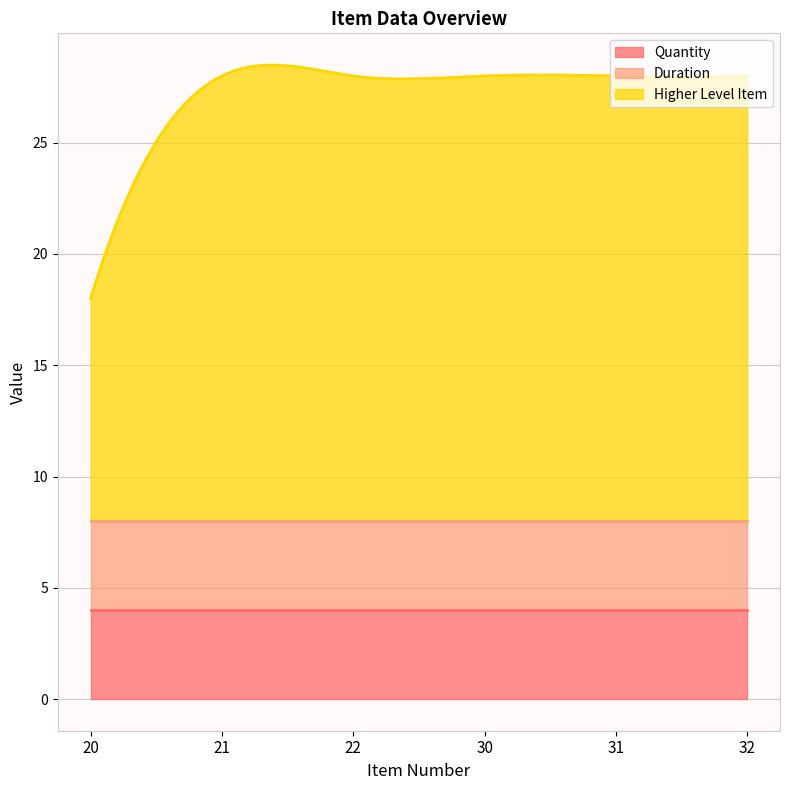

What is the sum of the Quantity values at 21 and 30?

8